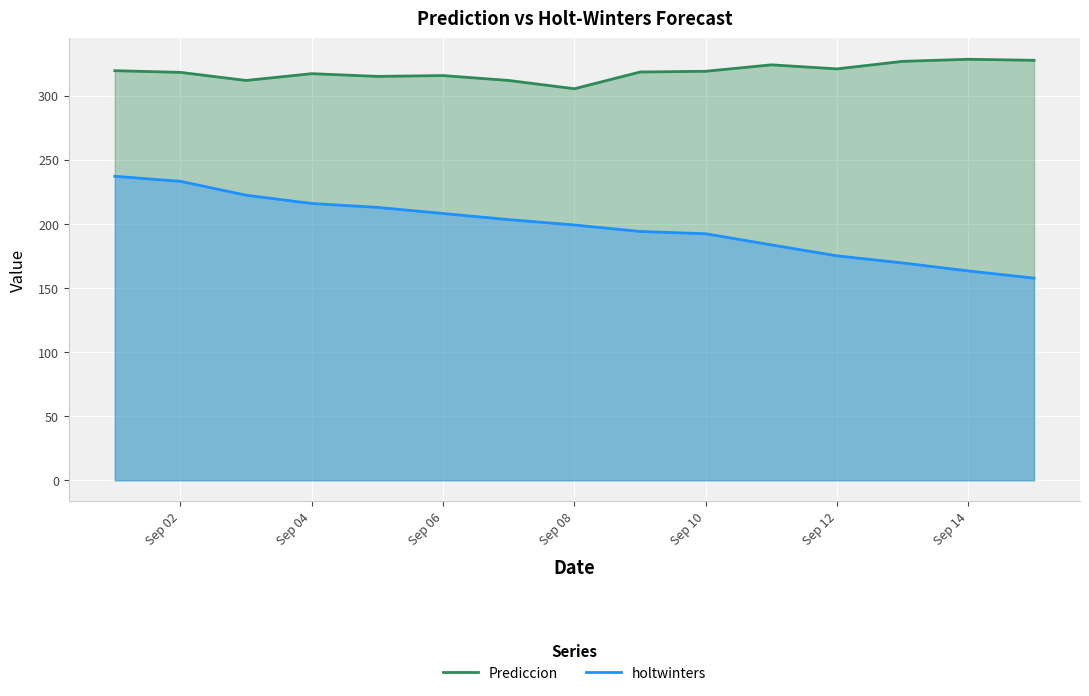

The value of Prediccion at Sep 02 is 159.6. True or false?

False